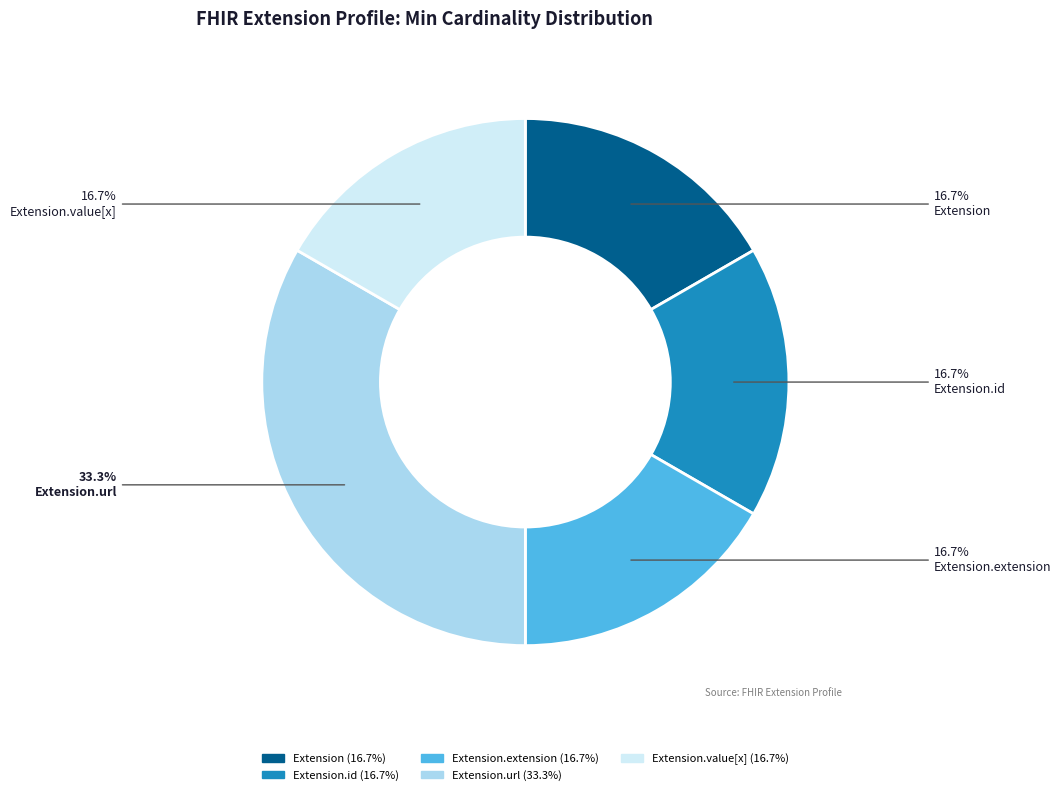

Which category has the biggest portion of the pie?

Extension.url